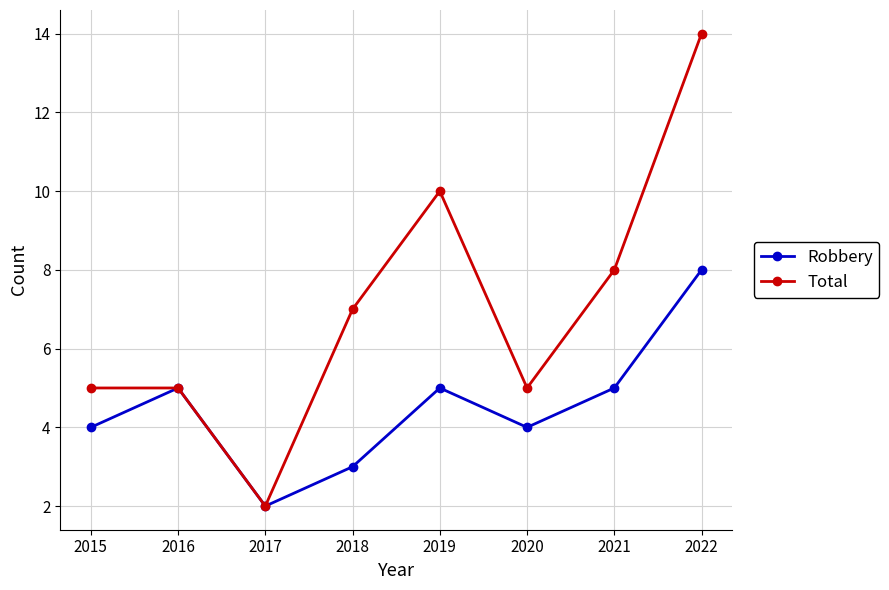

True or false: Total has a value of 2 at 2020.

False